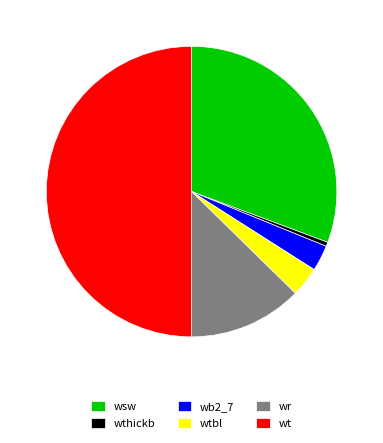

True or false: wb2_7 accounts for 3% of the total.

True